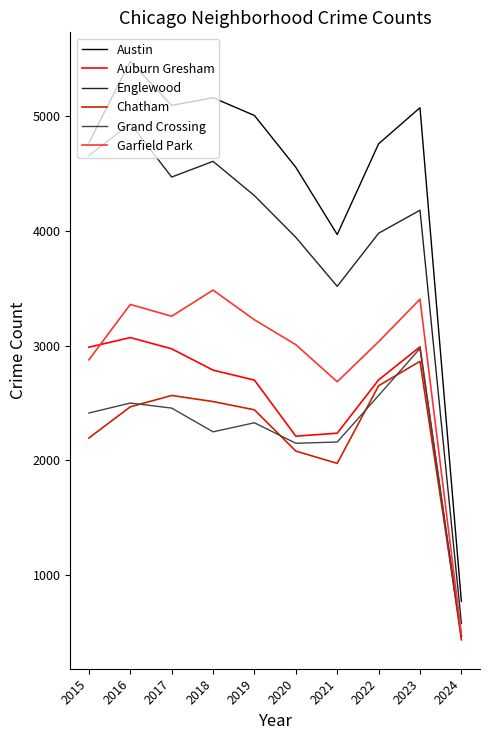

Is the value of Austin at 2020 greater than the value of Grand Crossing at 2022?

Yes